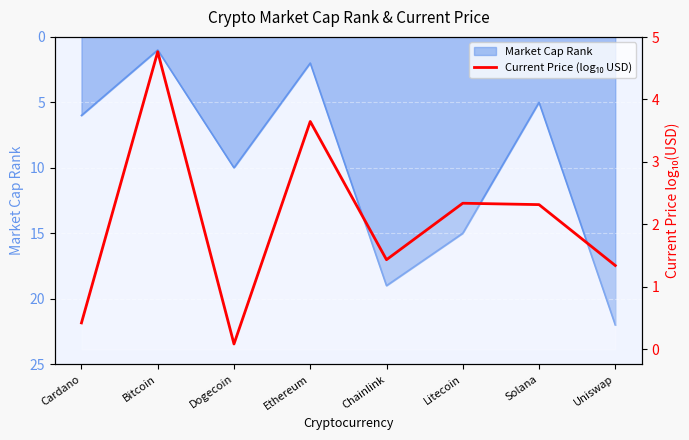

List the labels in order of value, smallest first.

Dogecoin, Cardano, Uniswap, Chainlink, Solana, Litecoin, Ethereum, Bitcoin